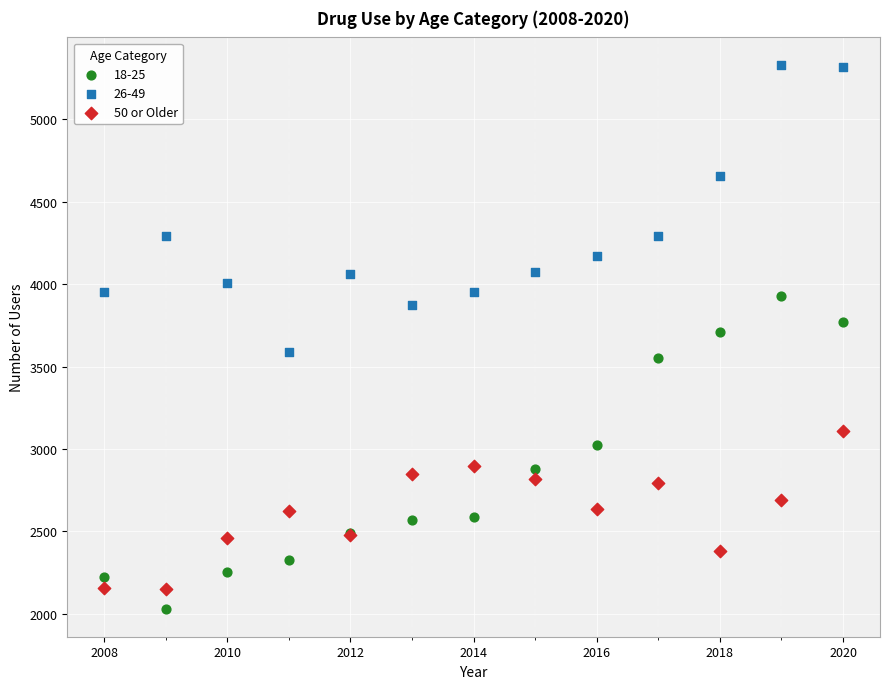

What is the X range (max minus min) for the scatter plot?

12